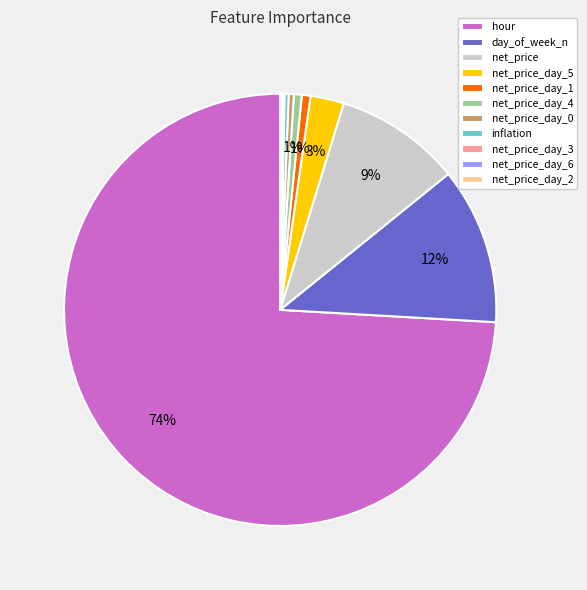

To the nearest percent, what percentage of the pie is net_price_day_5?

3%